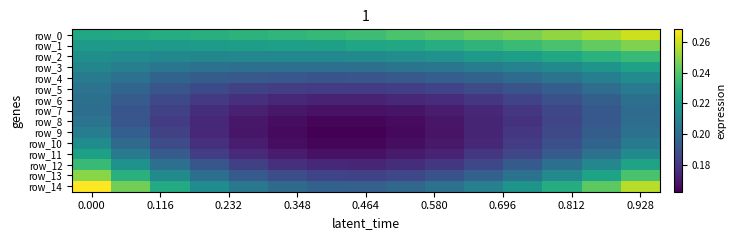

Which series has the largest range (max minus min)?

row_14